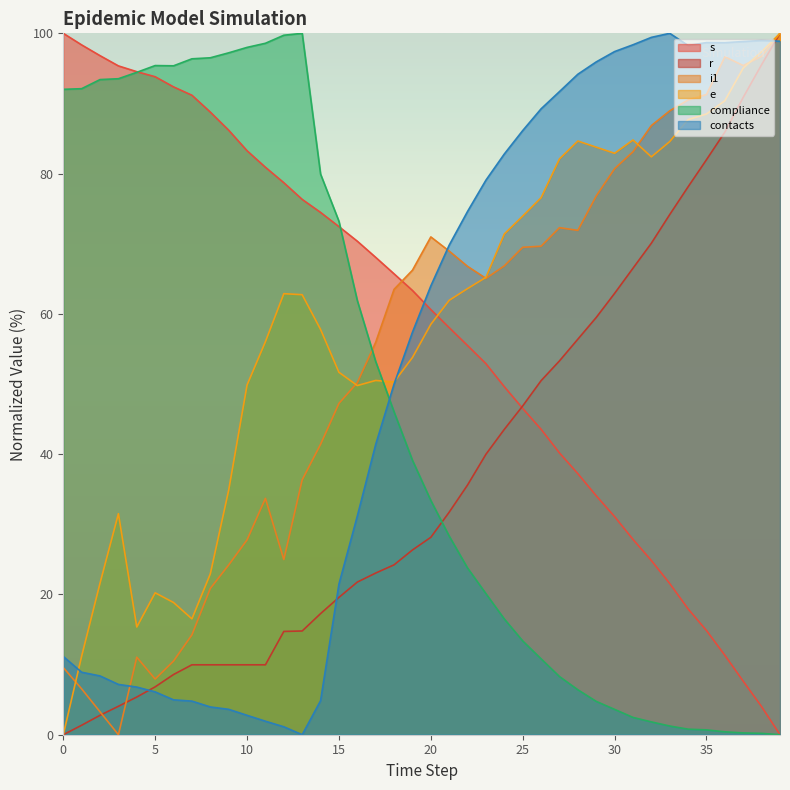

The value of e at 12 is 106.7. True or false?

False